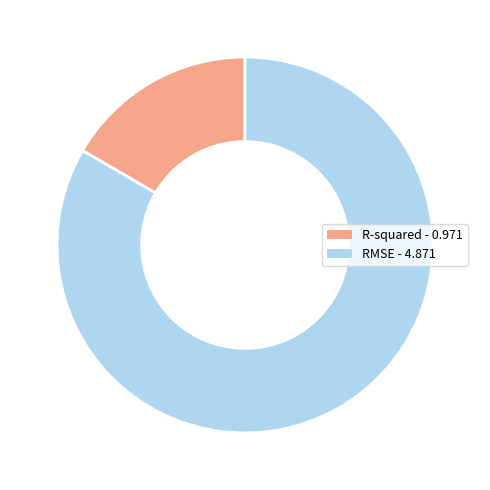

True or false: RMSE accounts for 73% of the total.

False